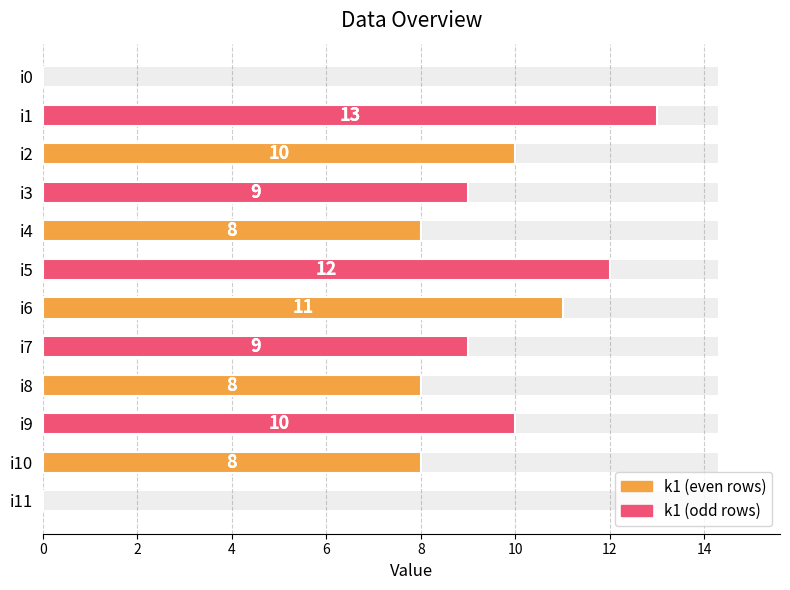

Reading right to left, extract all data points from this chart.

0	8	10	8	9	11	12	8	9	10	13	0